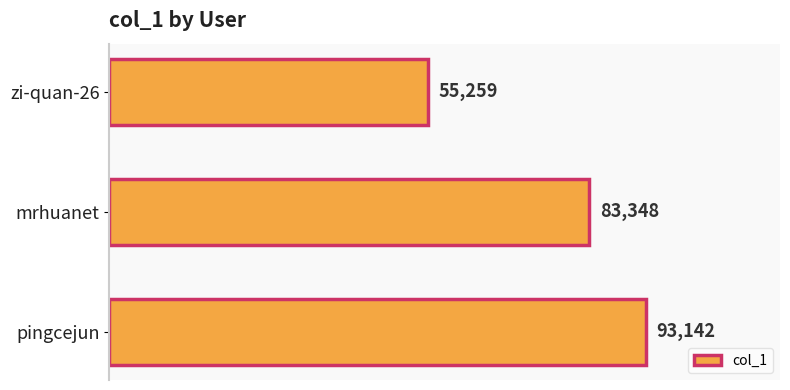

Are the bars grouped side by side (vs. stacked)?

No